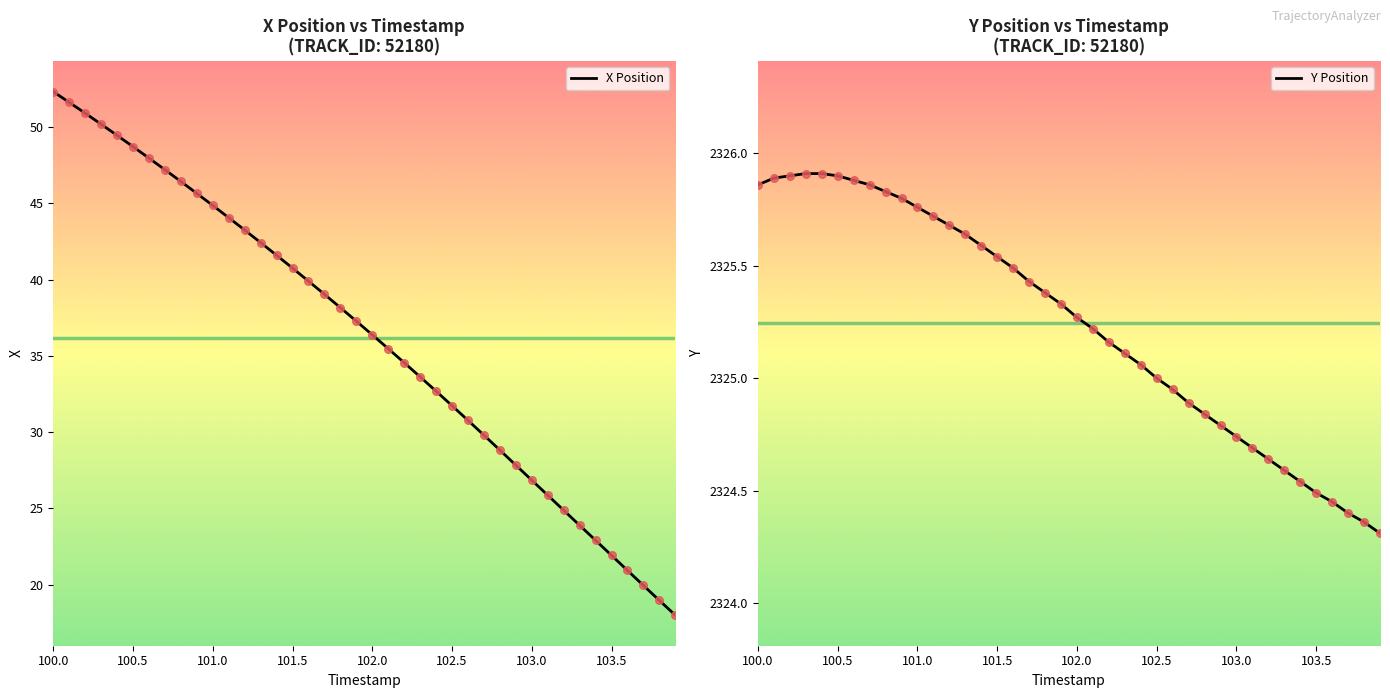

Which series reaches the maximum Y coordinate?

Y Position